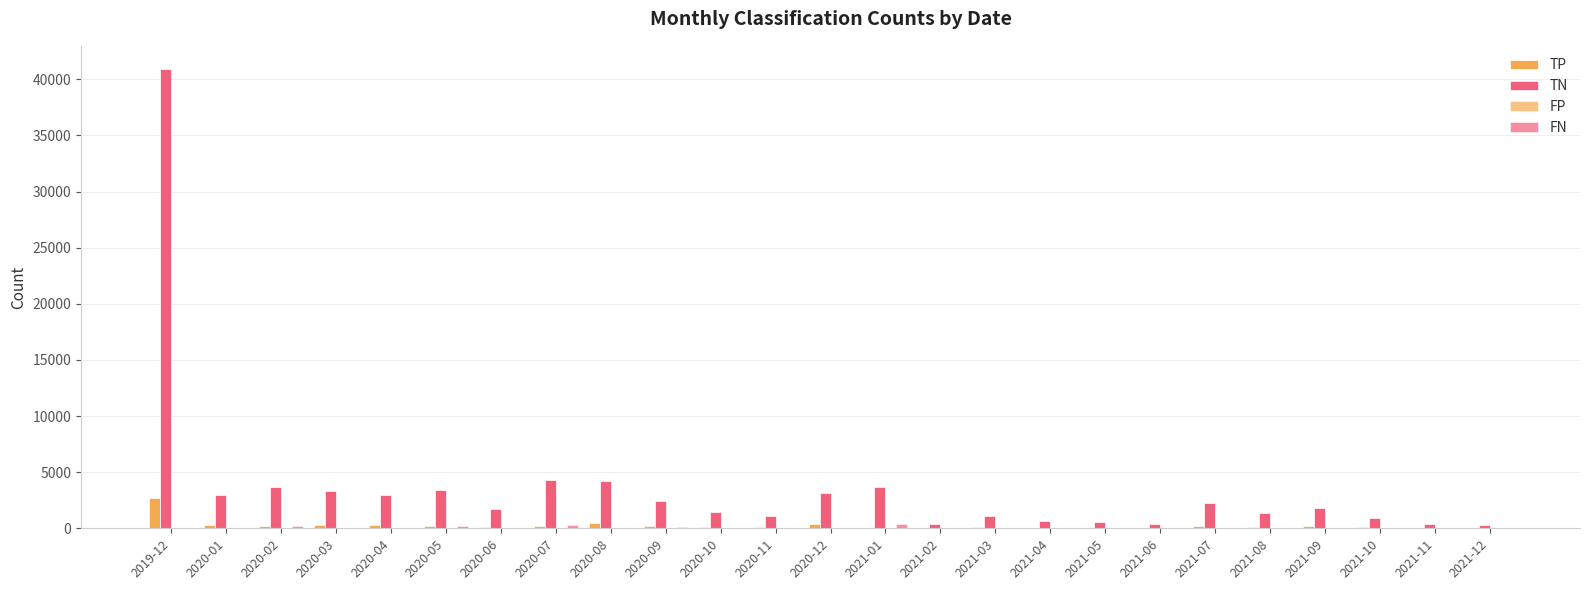

Which label corresponds to the largest value in the chart?

2019-12